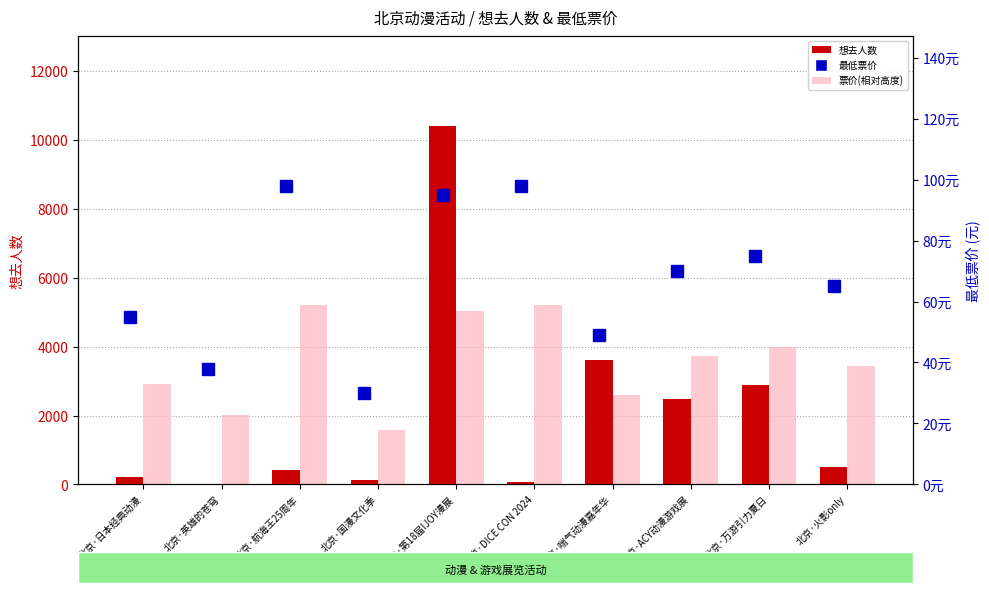

How many groups of bars are there?

10